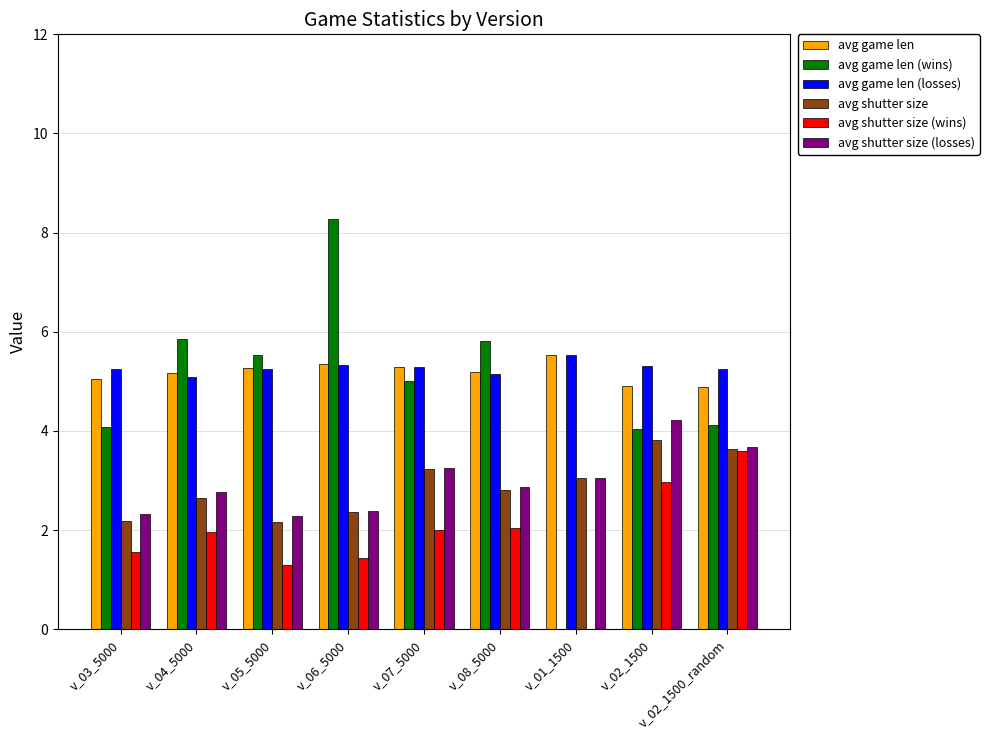

What is the maximum value for avg game len (losses)?

5.5